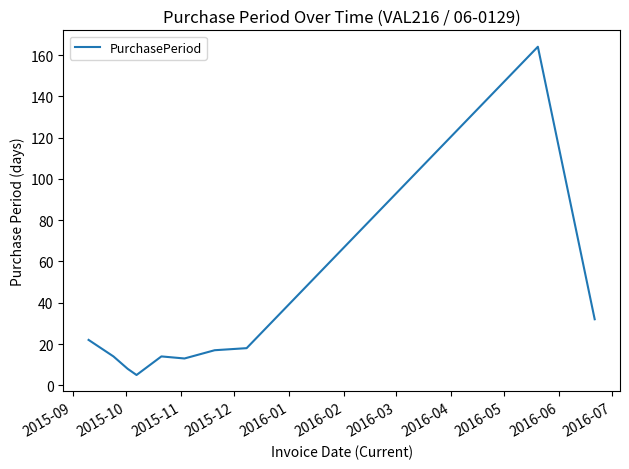

What is the smallest value displayed?

5